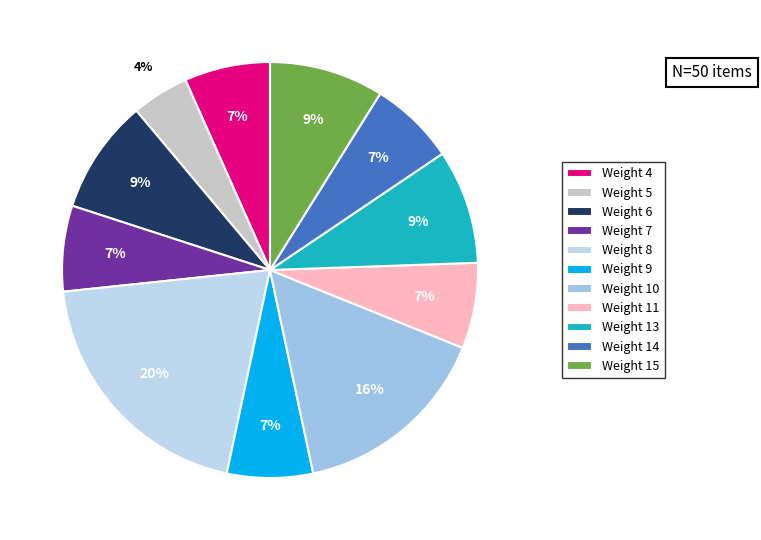

Count the number of slices in the pie.

11